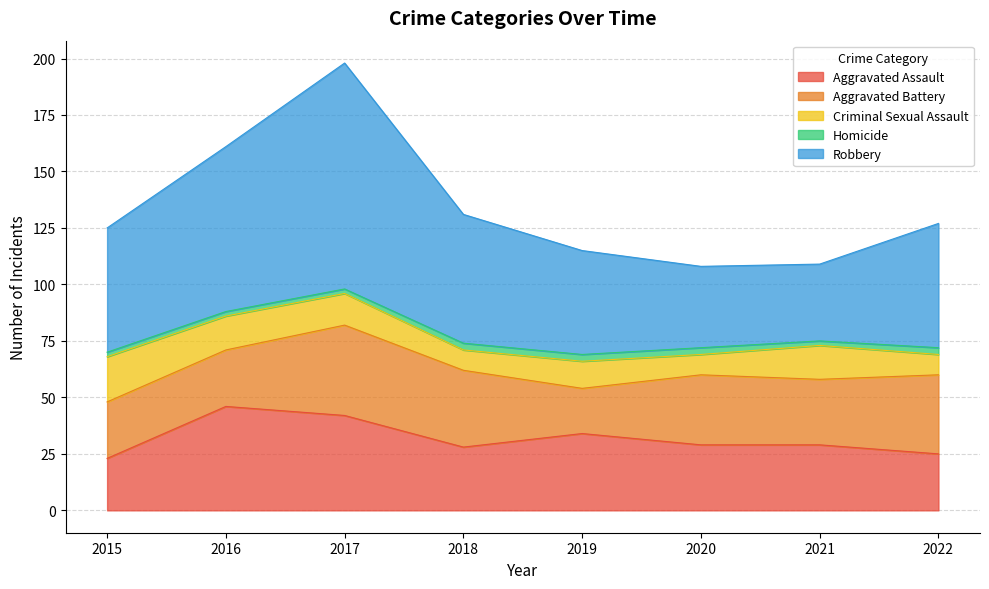

True or false: Aggravated Battery and Criminal Sexual Assault intersect in this chart.

False